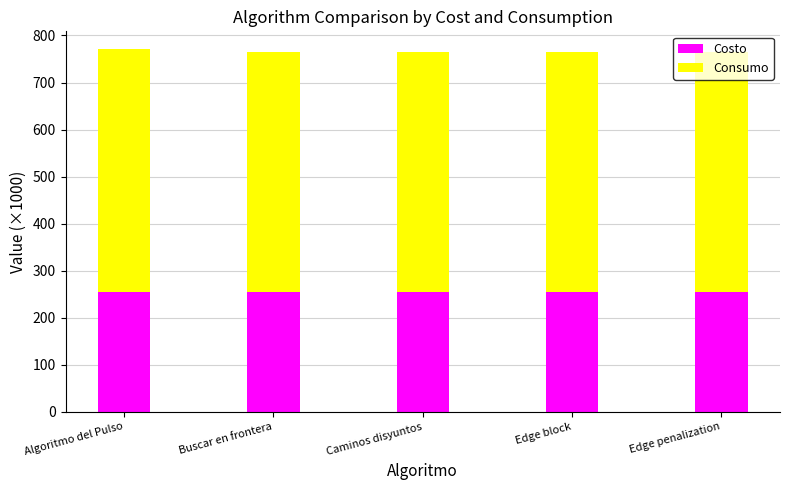

What is the highest value of the Costo series?

255.0